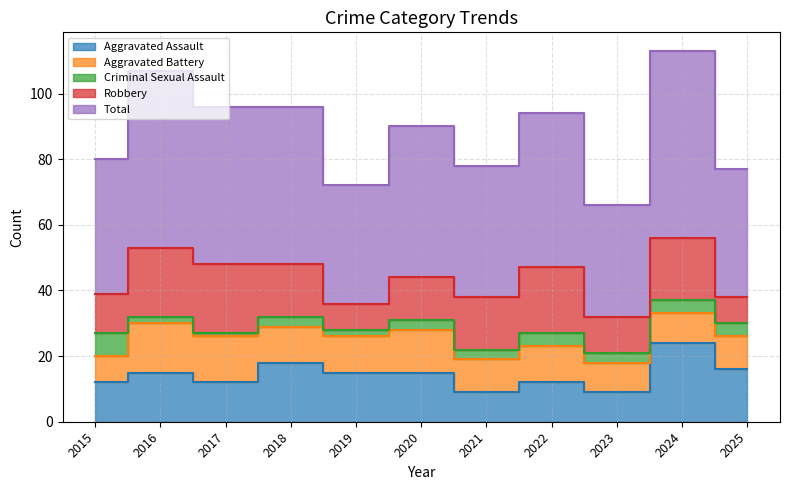

What is the total value across all series at 2025?

77